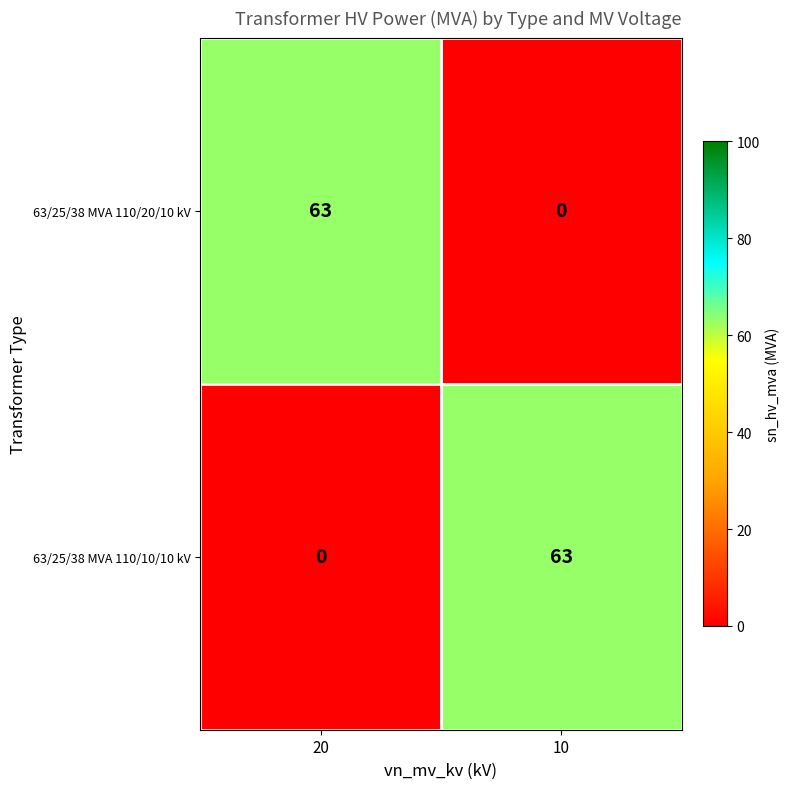

At 10, list the series in order from largest to smallest.

63/25/38 MVA 110/10/10 kV, 63/25/38 MVA 110/20/10 kV